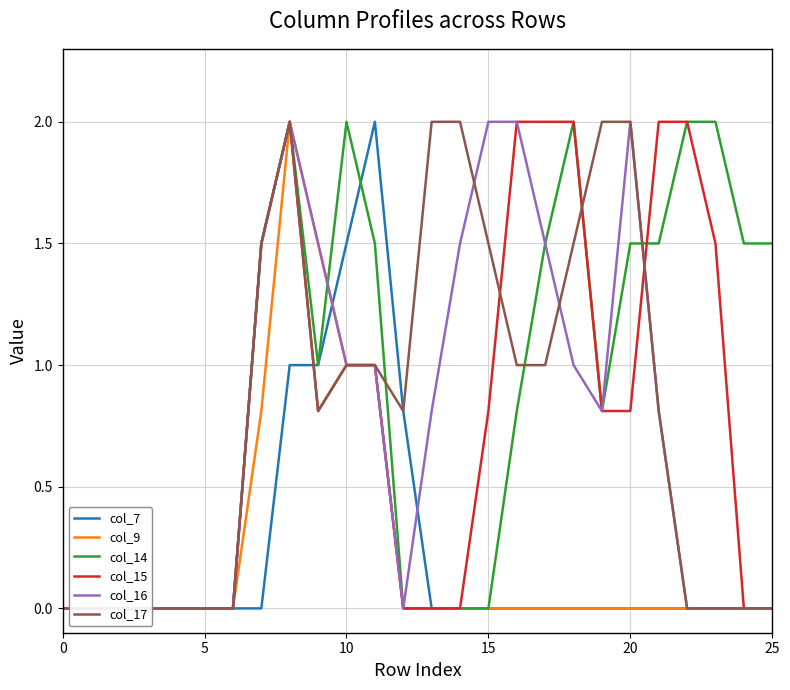

In col_7, how many points are higher than both neighbors (excluding endpoints)?

1